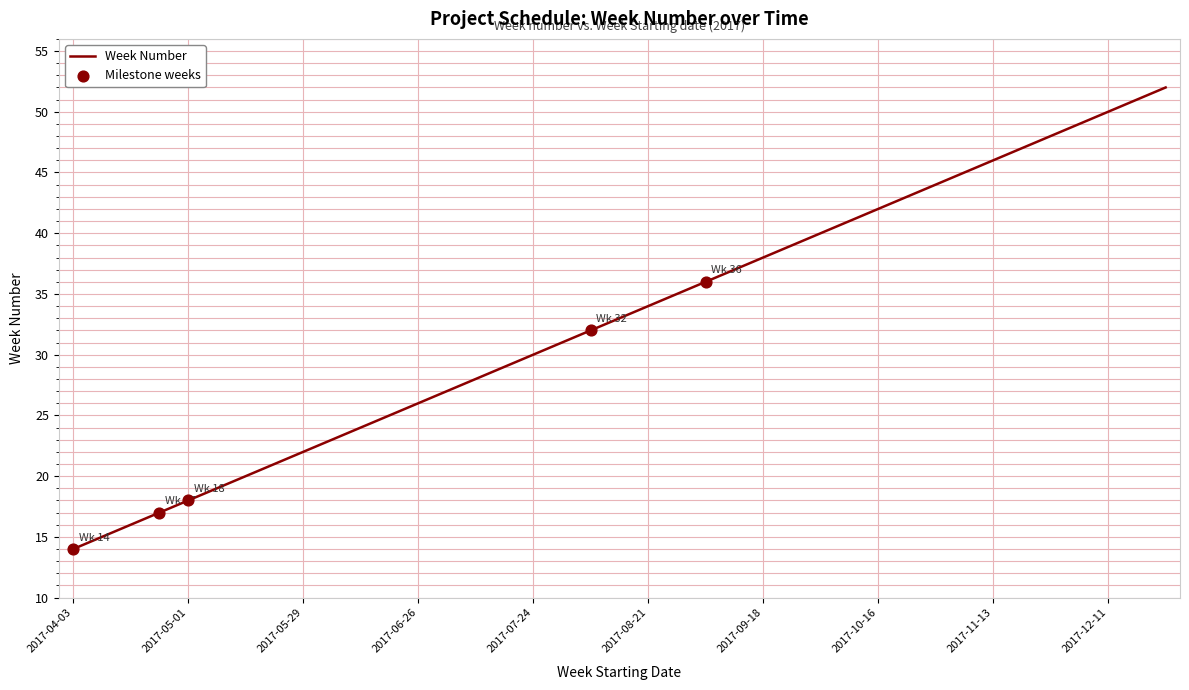

What is the difference between the maximum and minimum values?

38